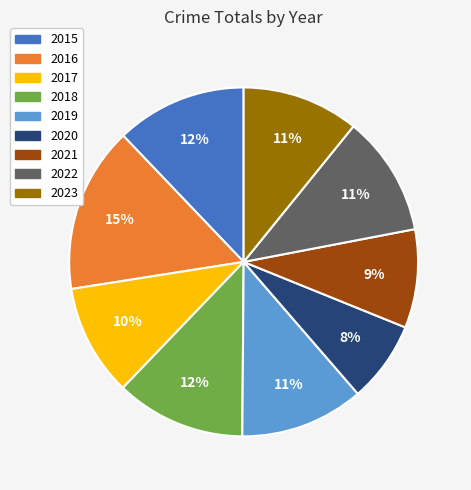

True or false: 2017 accounts for 10% of the total.

True